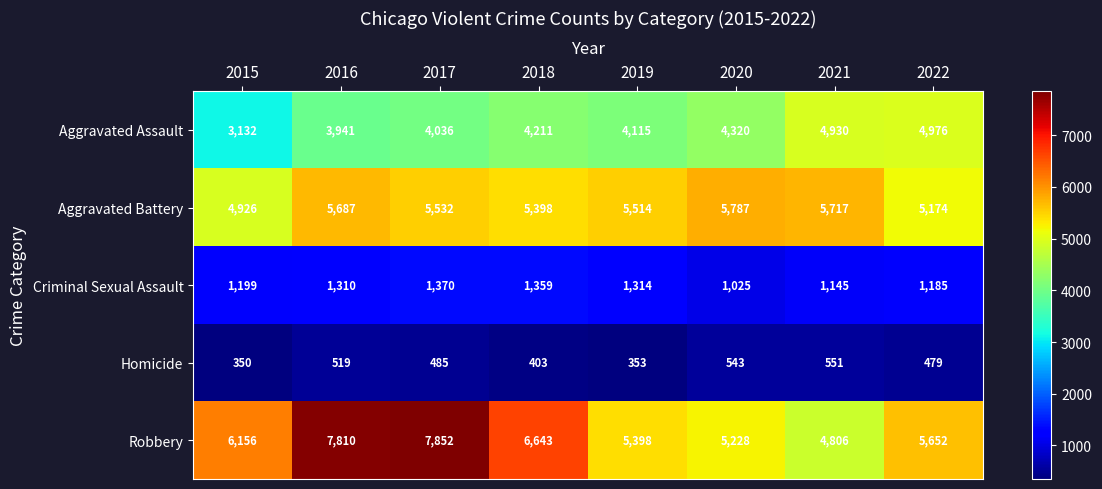

At how many categories does at least one series exceed 1232?

8